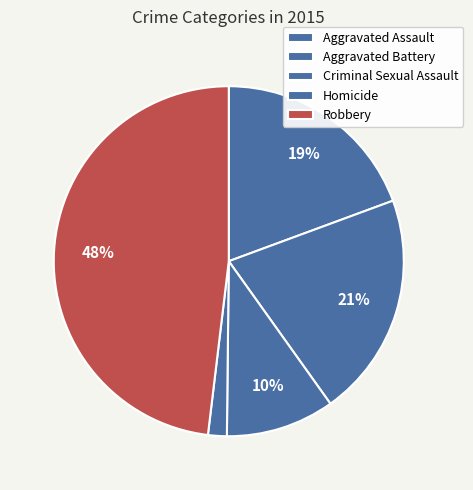

What is the largest slice in the pie chart?

Robbery